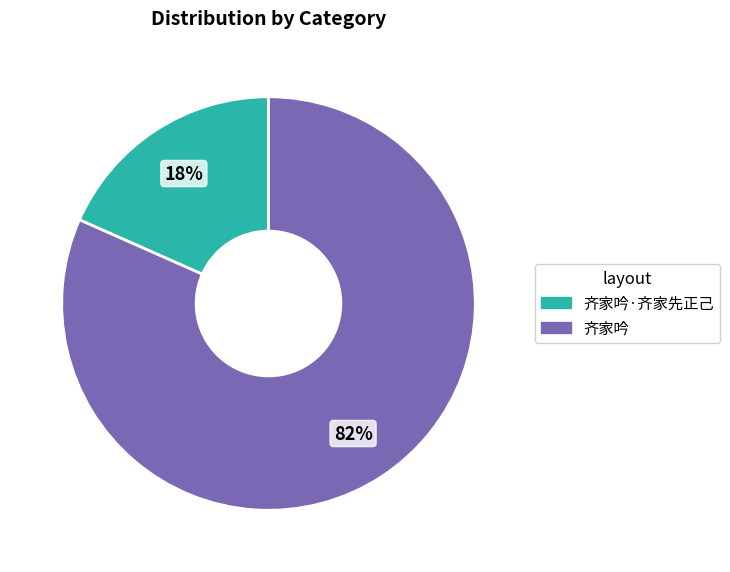

Rank the categories by value from lowest to highest.

齐家吟·齐家先正己, 齐家吟